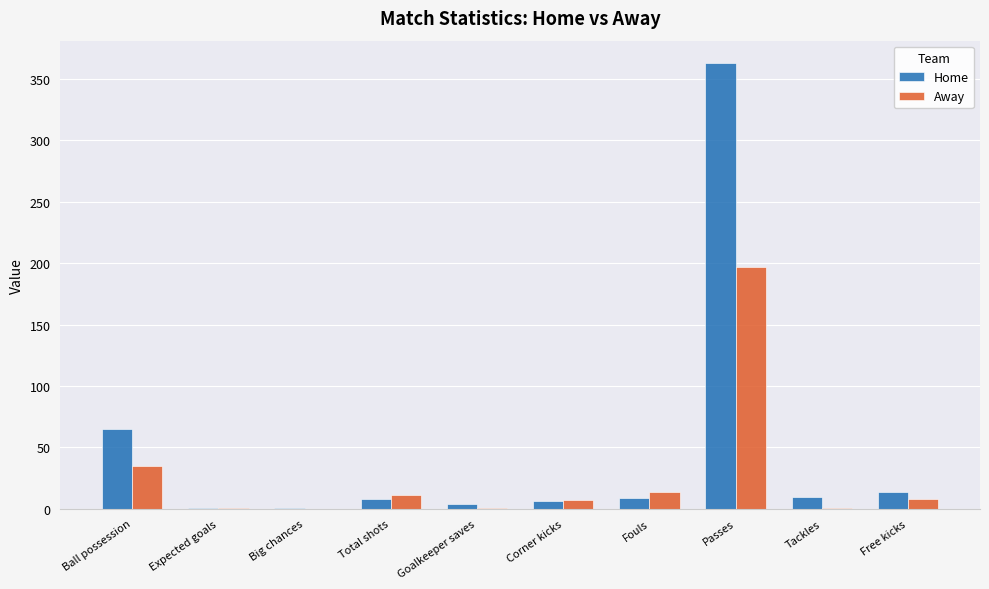

Are the bars grouped side by side (vs. stacked)?

Yes